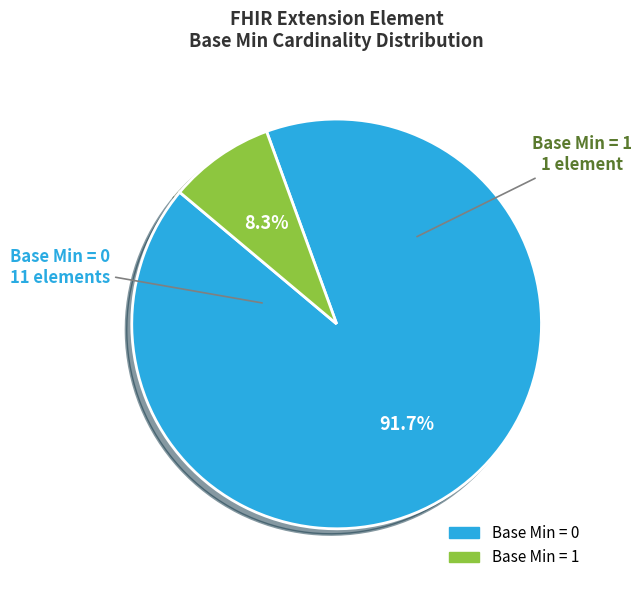

Is there any slice that represents more than half of the pie?

Yes